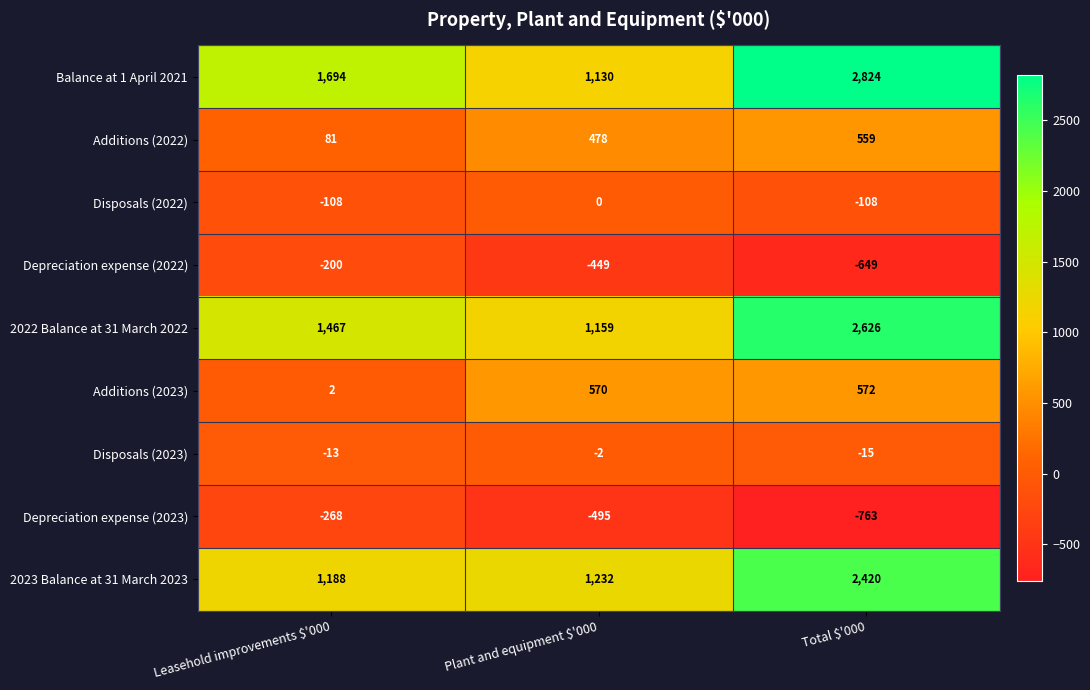

What is the smallest value displayed?

-763